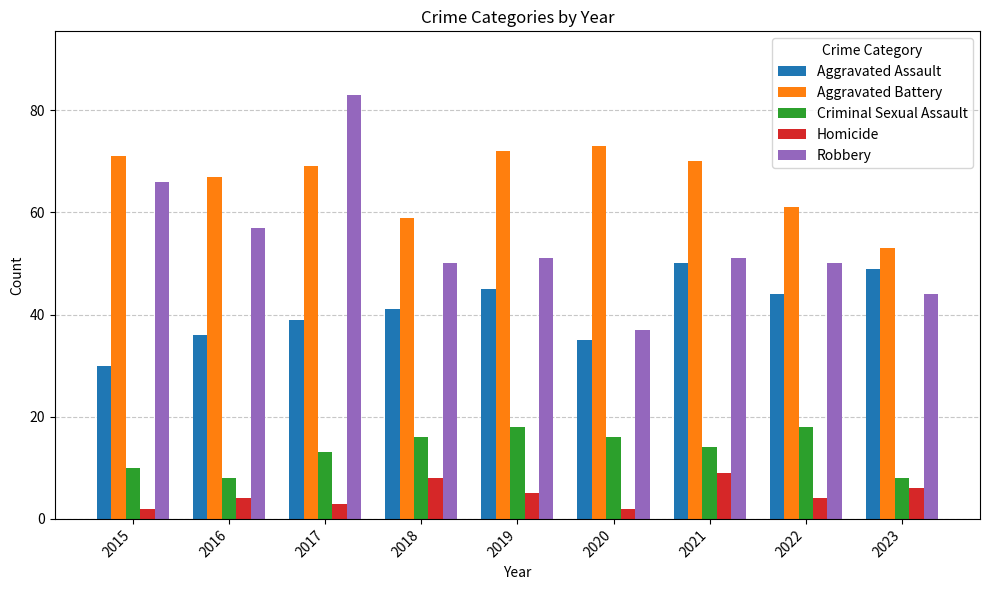

Which series has the largest range (max minus min)?

Robbery